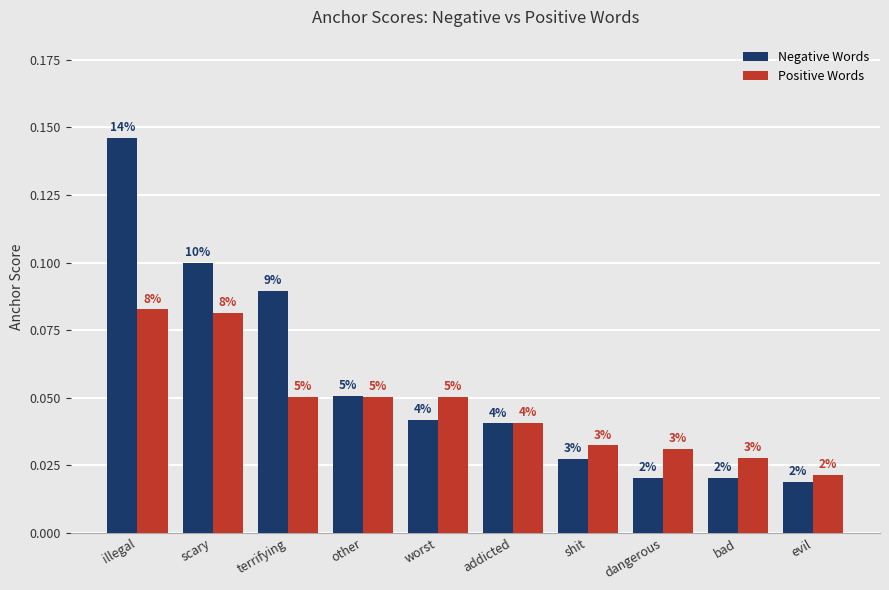

At which label is Negative Words closest to 0?

evil